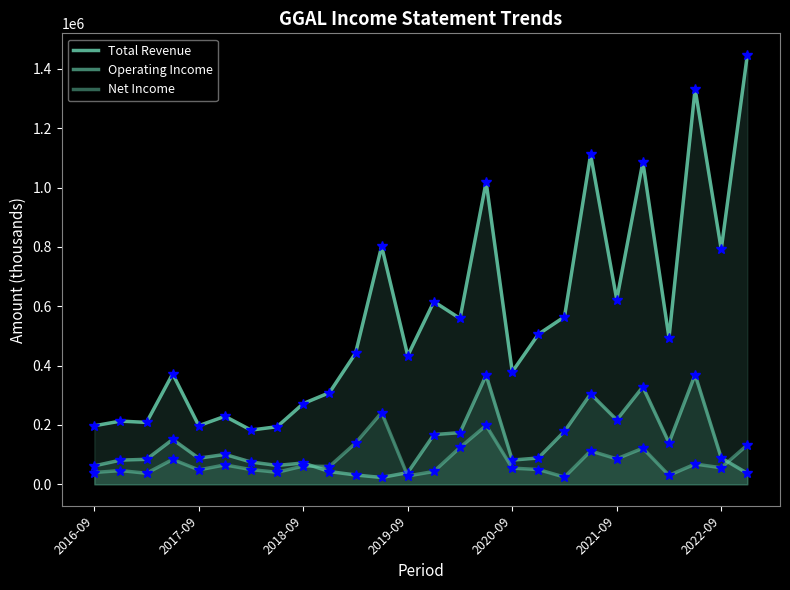

What is the highest value of the Net Income series?

241900